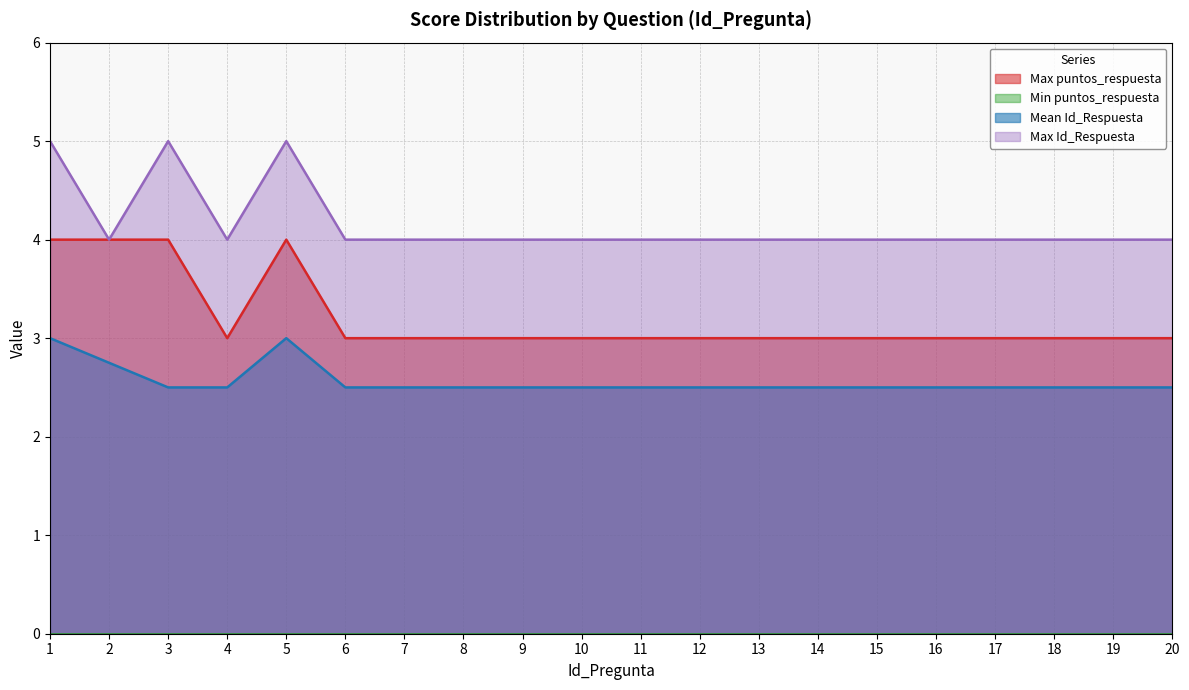

List the series in order of their overall mean, lowest first.

Mean Id_Respuesta, Max puntos_respuesta, Max Id_Respuesta